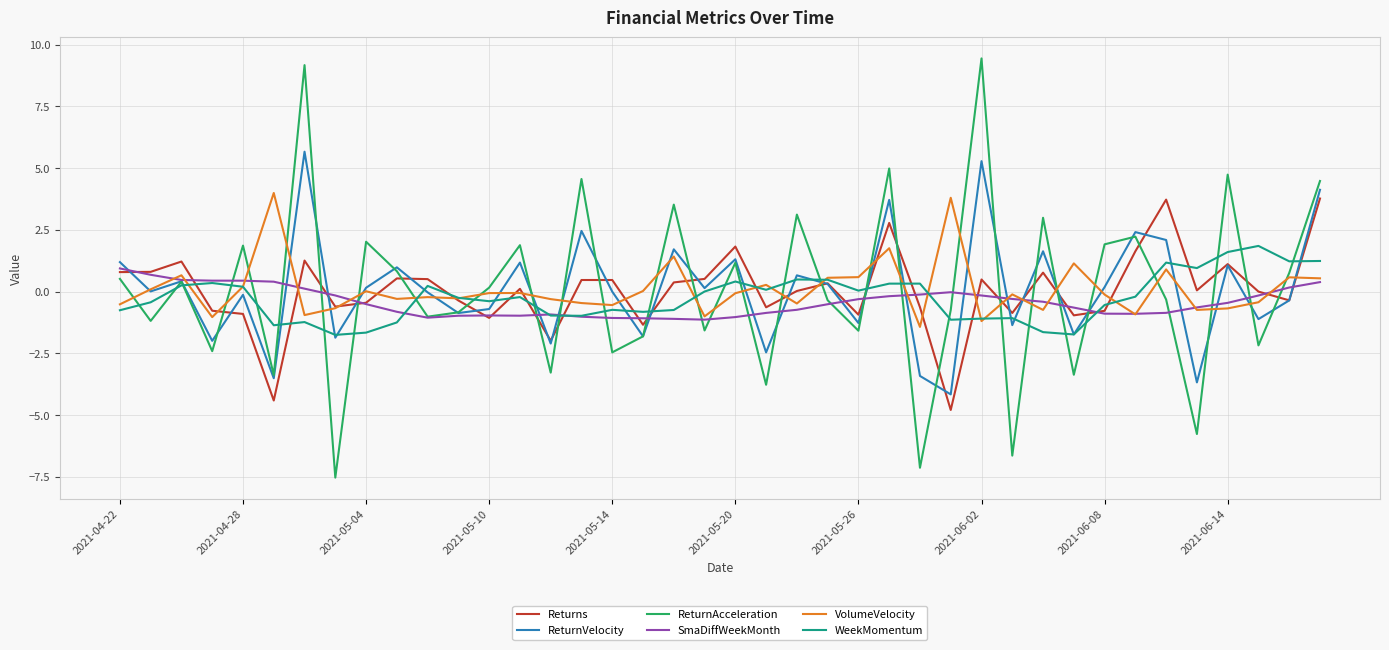

What is the difference between the second highest and second lowest values in the Returns series?

8.1